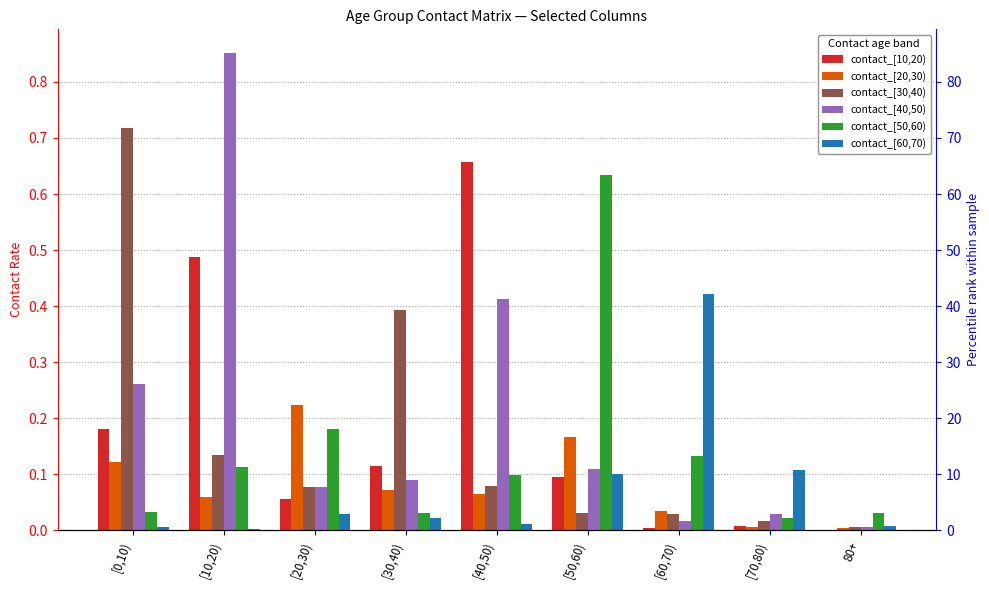

Which label corresponds to the smallest value in the chart?

80+